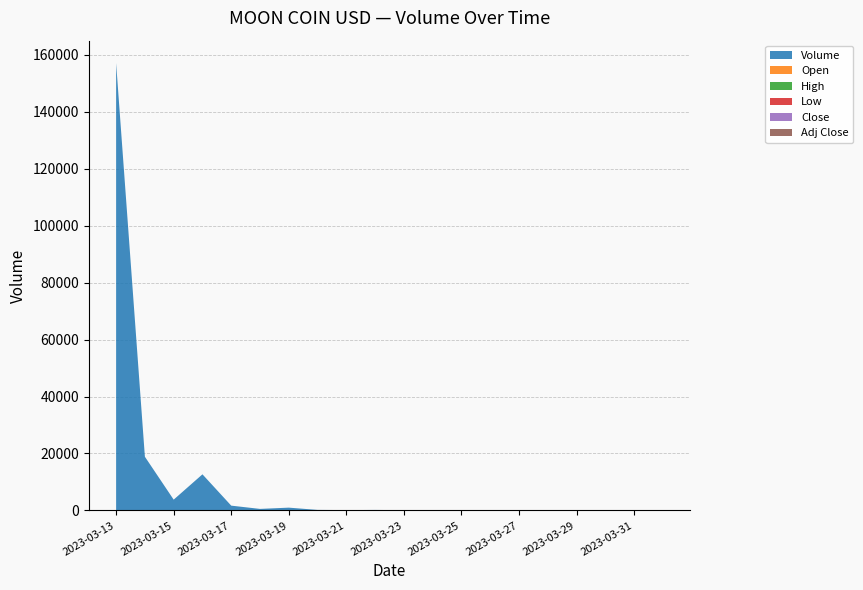

Reading right to left, list all the values displayed in this chart.

Volume: 30	15	15	7	4	40	34	21	43	101	174	124	188	980	539	1684	12683	3791	18857	157118
Open: 0	0	0	0	0	0	0	0	0	0	0	0	0	0	0	0	0	0	0	0
High: 0	0	0	0	0	0	0	0	0	0	0	0	0	0	0	0	0	0	0	0
Low: 0	0	0	0	0	0	0	0	0	0	0	0	0	0	0	0	0	0	0	0
Close: 0	0	0	0	0	0	0	0	0	0	0	0	0	0	0	0	0	0	0	0
Adj Close: 0	0	0	0	0	0	0	0	0	0	0	0	0	0	0	0	0	0	0	0